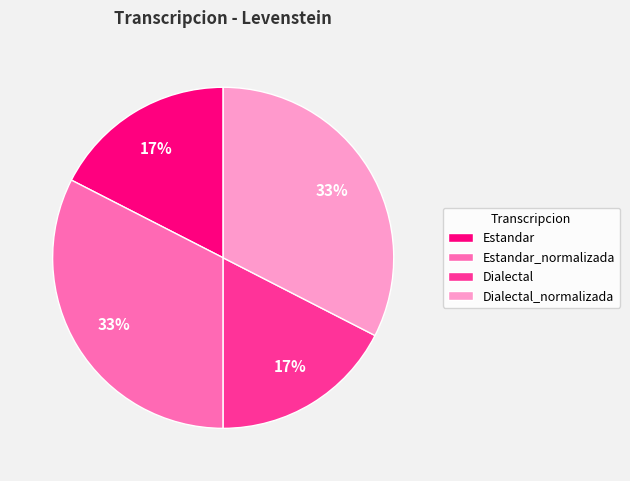

Is there any slice that represents more than half of the pie?

No